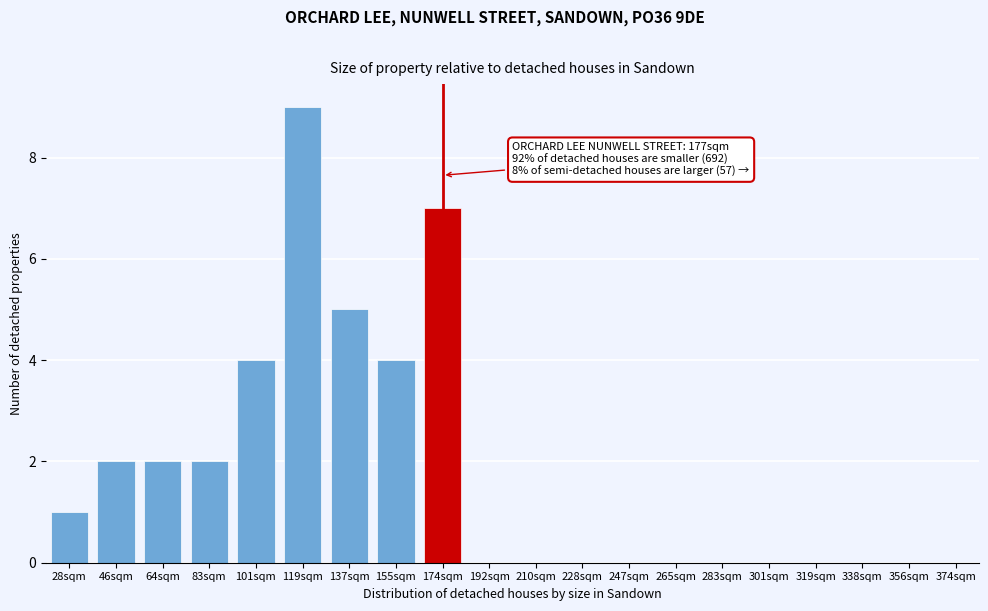

Reading left to right, extract all data points from this chart.

28sqm=1	46sqm=2	64sqm=2	83sqm=2	101sqm=4	119sqm=9	137sqm=5	155sqm=4	174sqm=7	192sqm=0	210sqm=0	228sqm=0	247sqm=0	265sqm=0	283sqm=0	301sqm=0	319sqm=0	338sqm=0	356sqm=0	374sqm=0